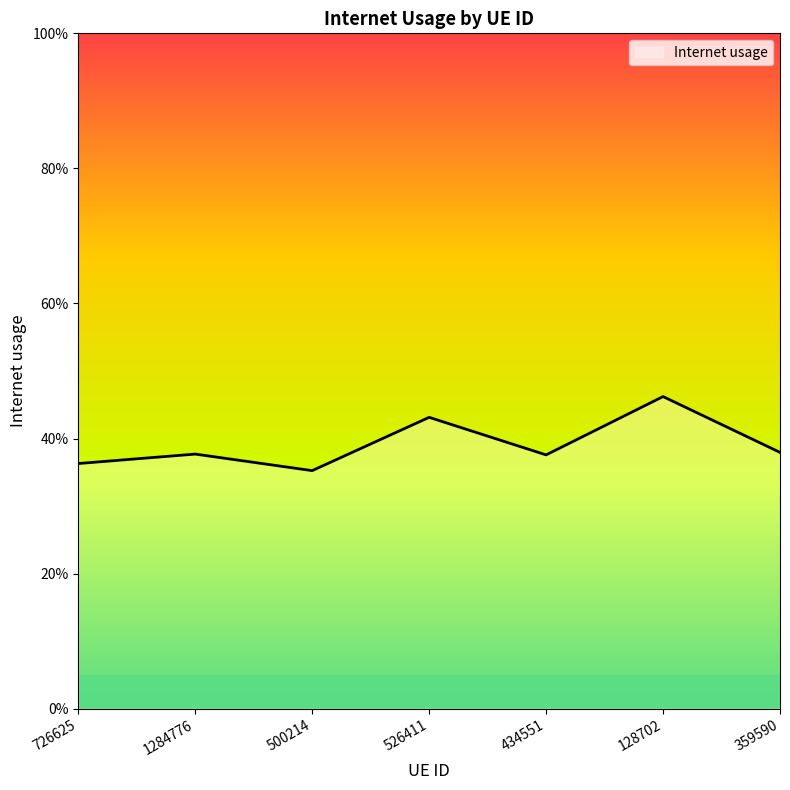

Does the chart display data point markers on the line(s)?

No